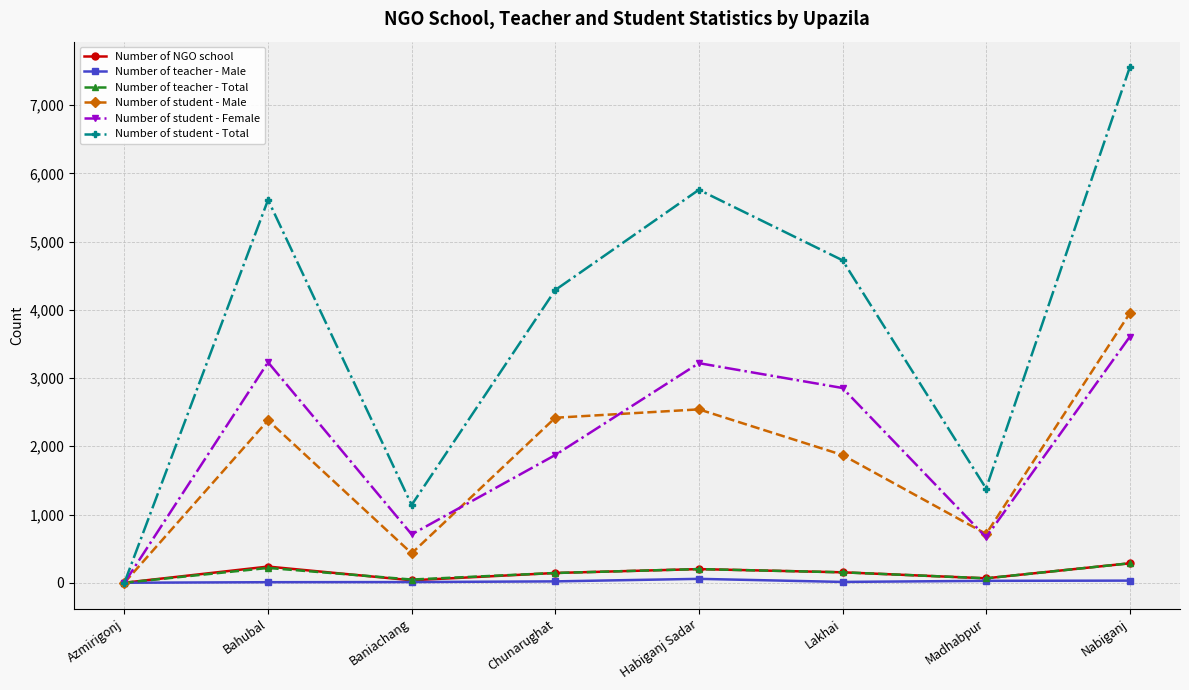

At which label is Number of student - Total closest to 3776?

Chunarughat